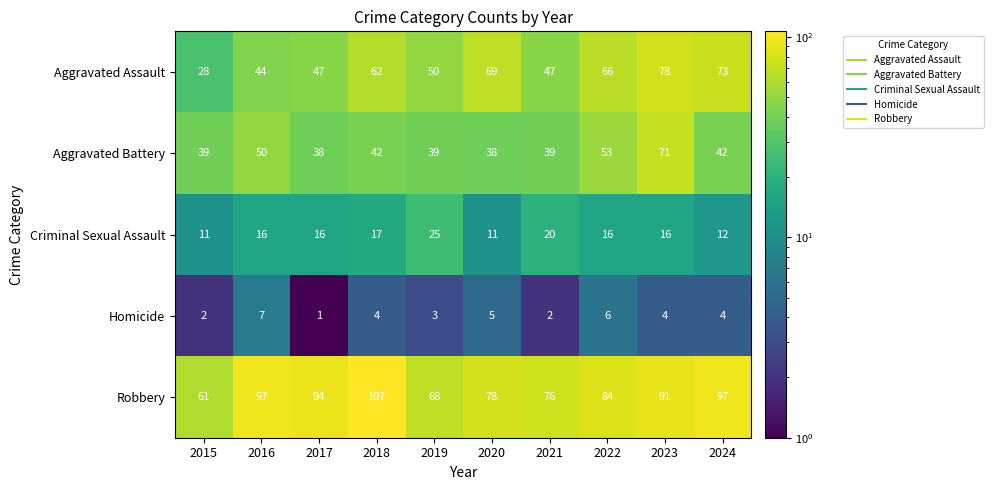

The Aggravated Battery series shows 39 at 2021. True or false?

True